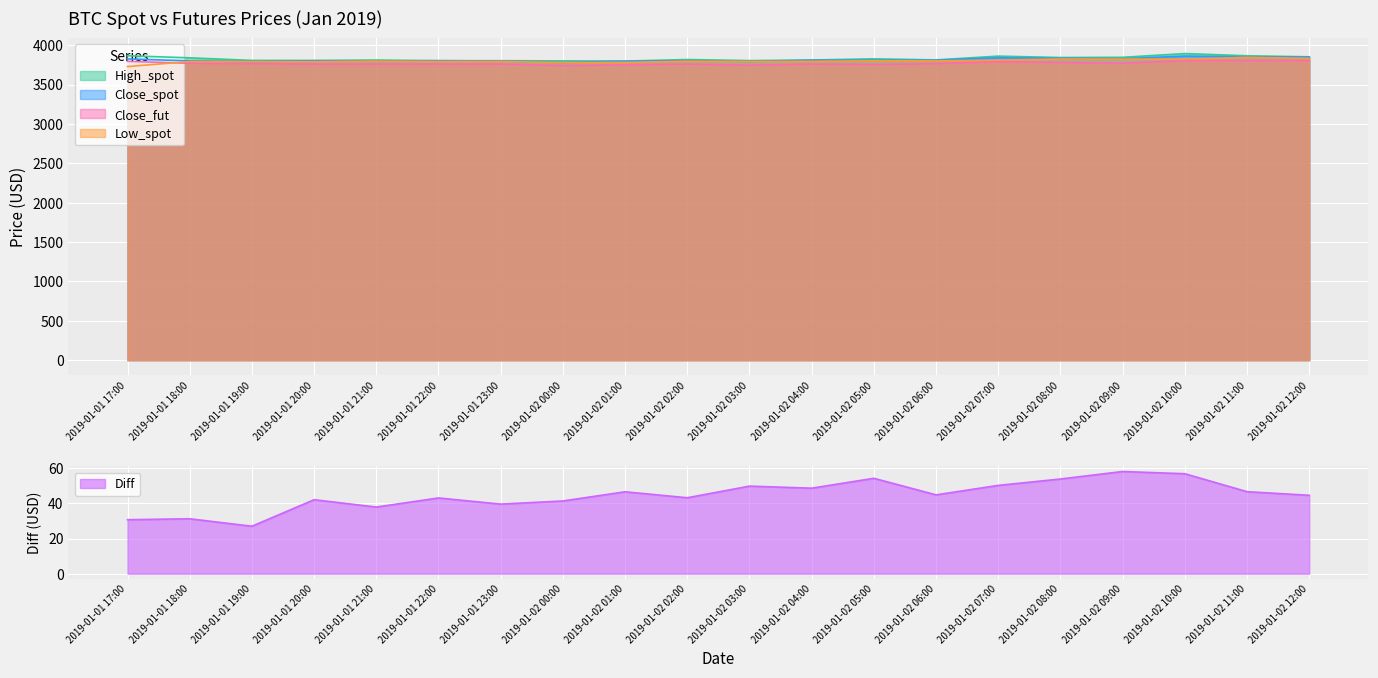

How many interior local peaks does the High_spot series have?

5